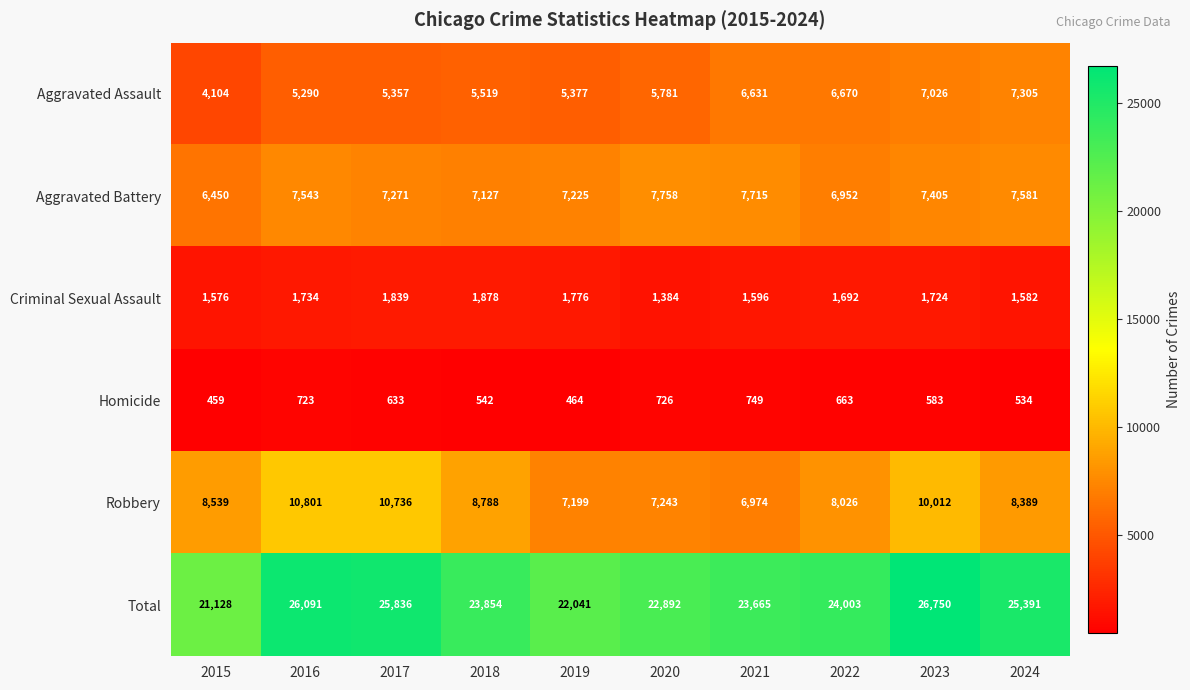

What is the spread (max minus min) of values at 2015?

20669